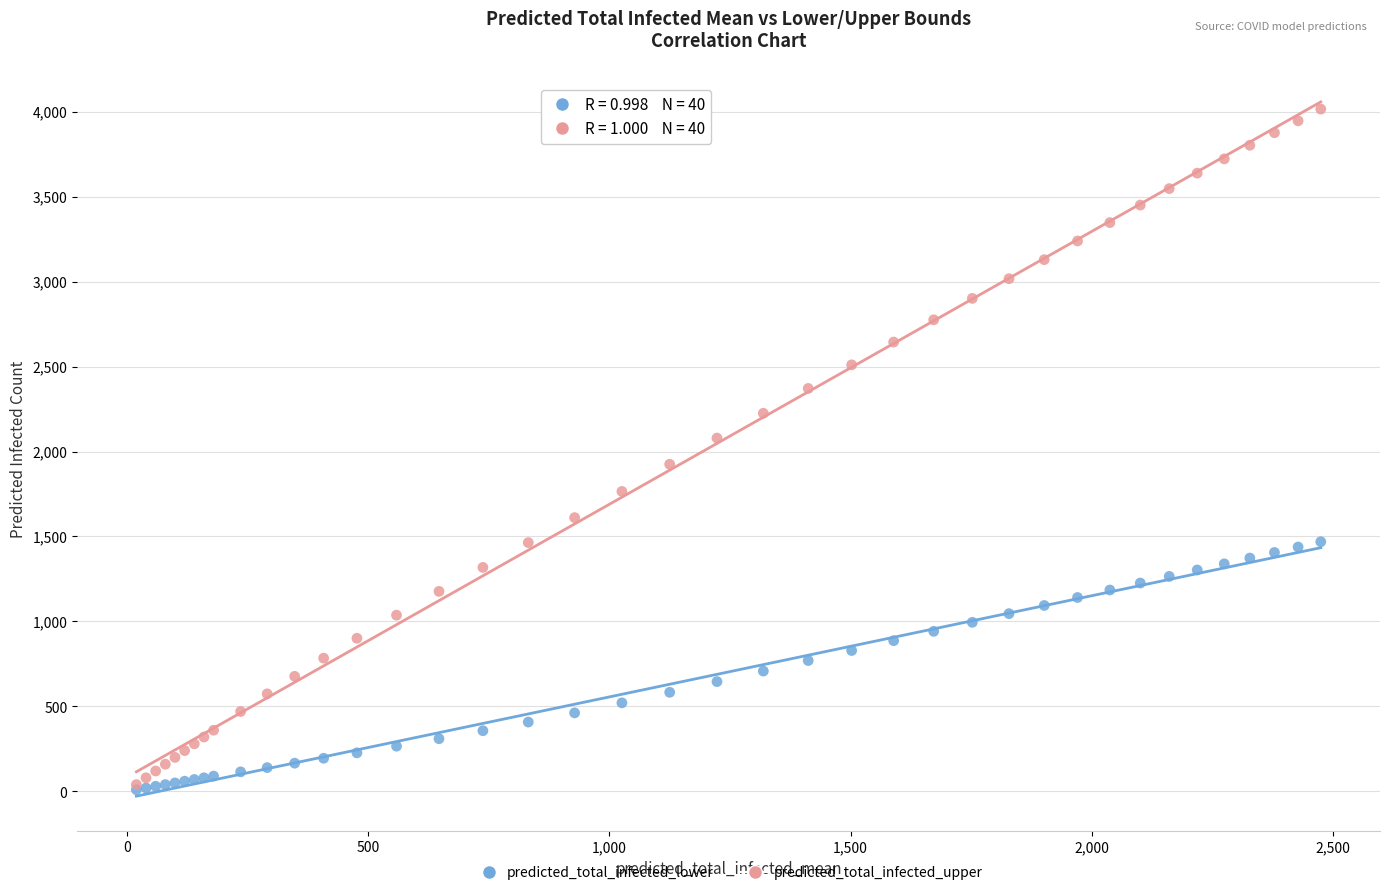

In the predicted_total_infected_upper series, what Y value is closest to 2027?

2079